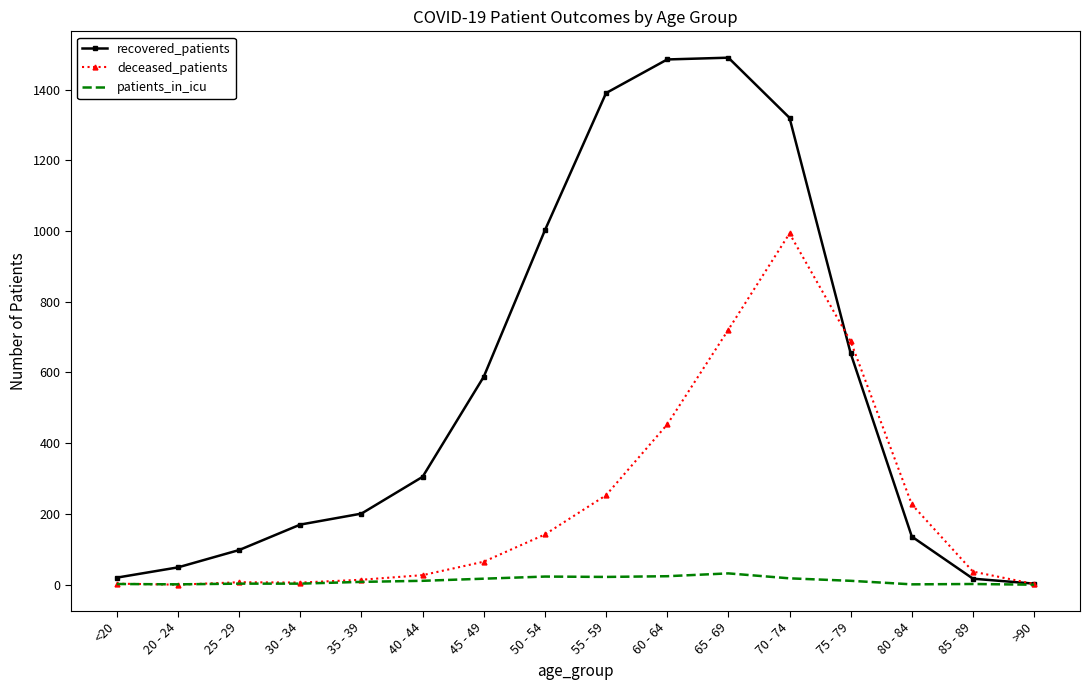

Which series has the largest total across all categories?

recovered_patients